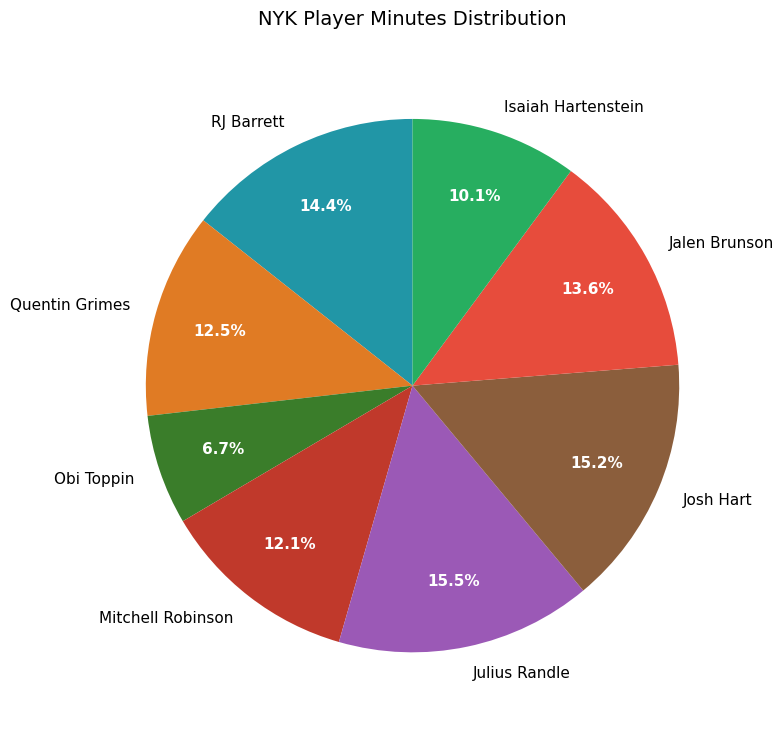

Approximately how many times larger is the value at RJ Barrett compared to Isaiah Hartenstein?

1.4